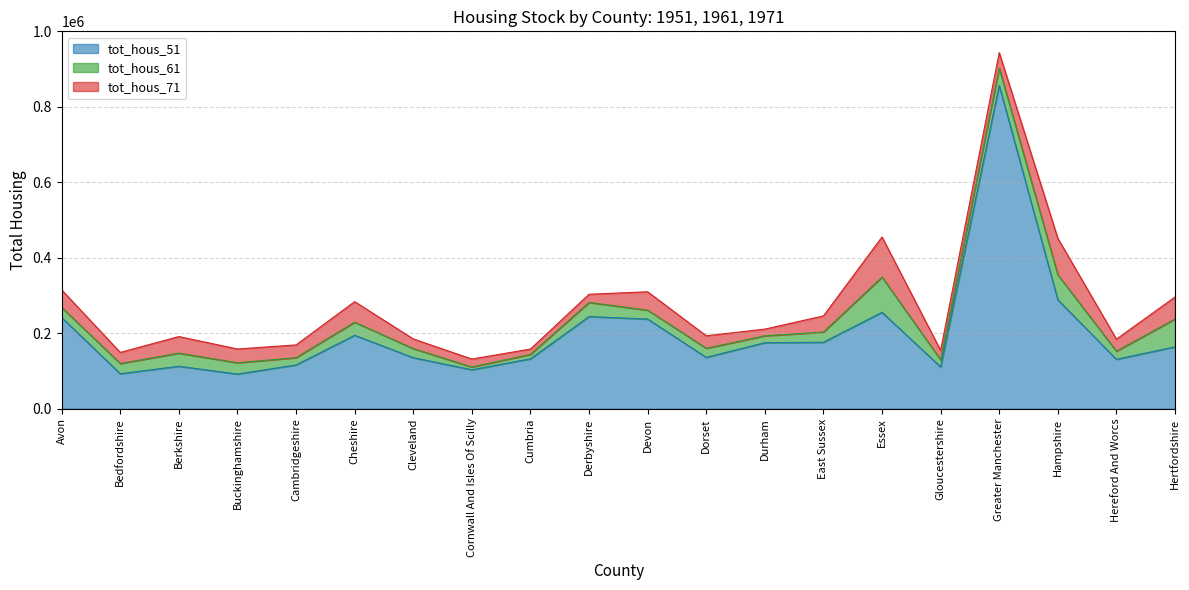

Which series has the largest total across all categories?

tot_hous_71